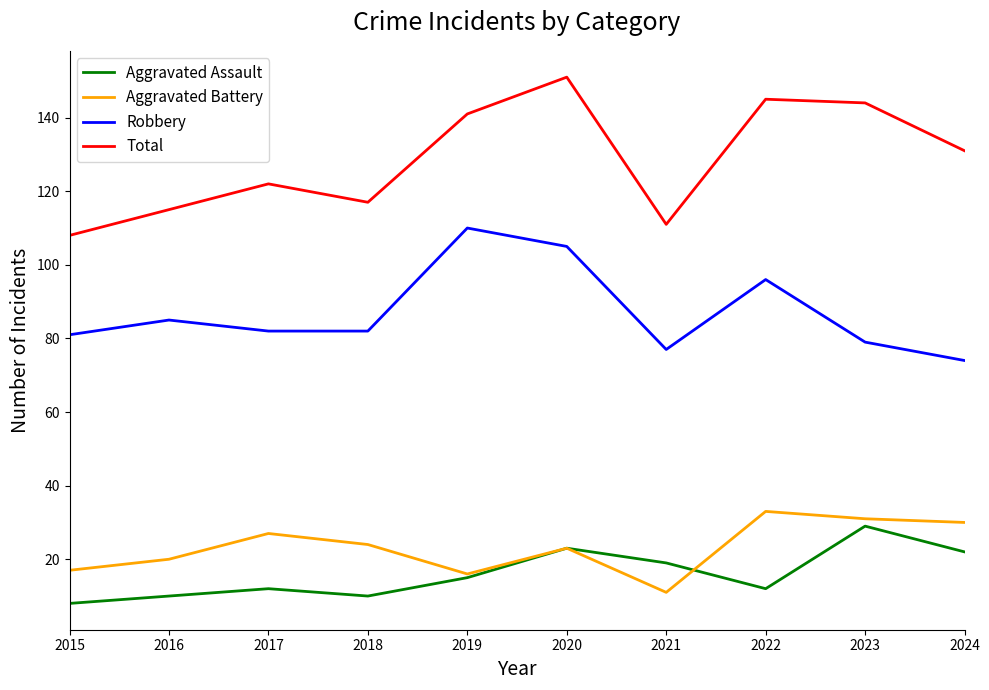

At which category is the sum across all series the highest?

2020